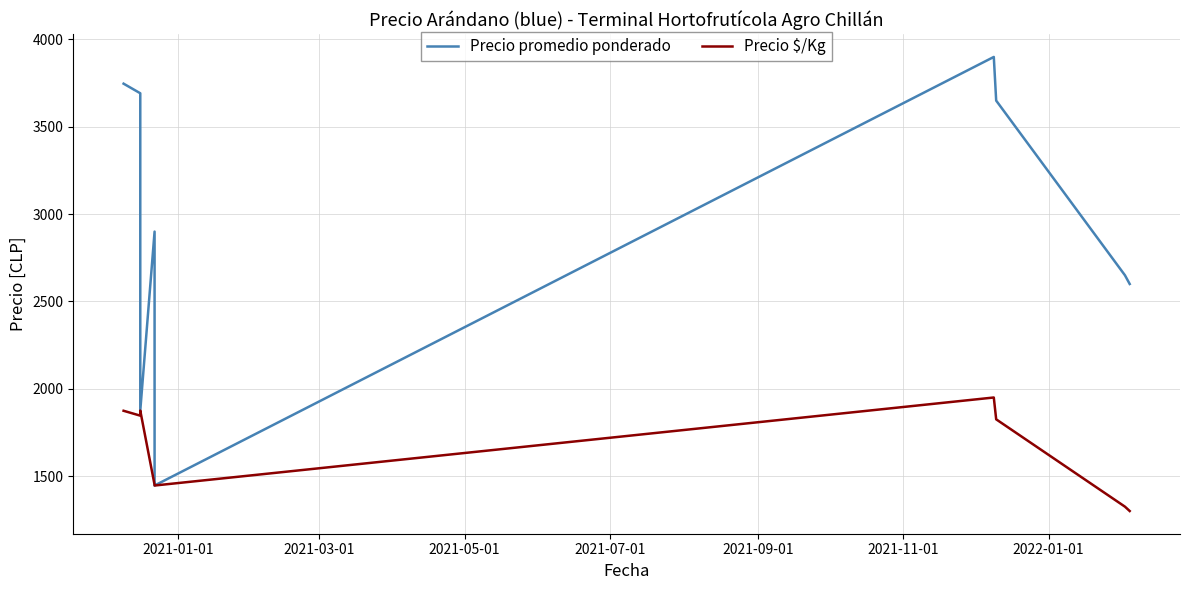

Between 2021-01-01 and 2022-01-01, which series saw the biggest shift?

Precio promedio ponderado